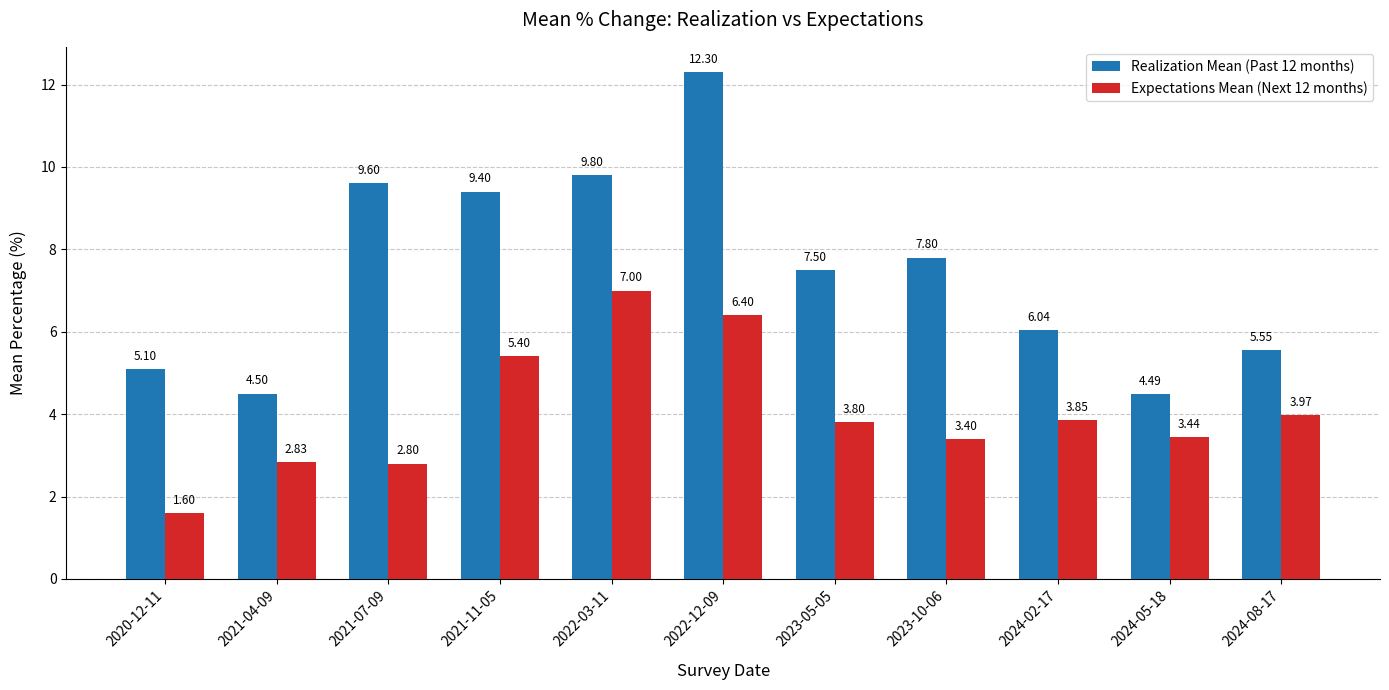

Rank the series at 2021-07-09 from lowest to highest value.

Expectations Mean (Next 12 months), Realization Mean (Past 12 months)